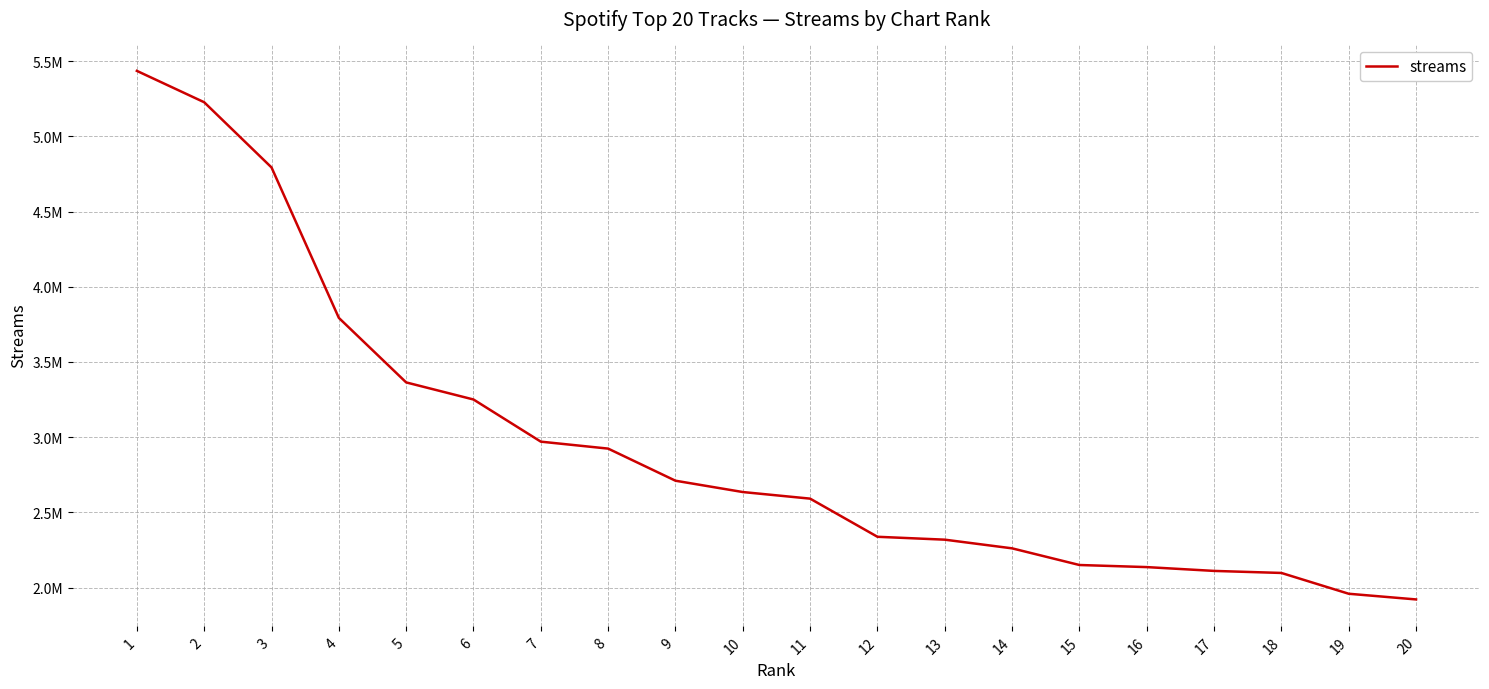

Approximately how many times larger is the value at 6 compared to 1?

0.6